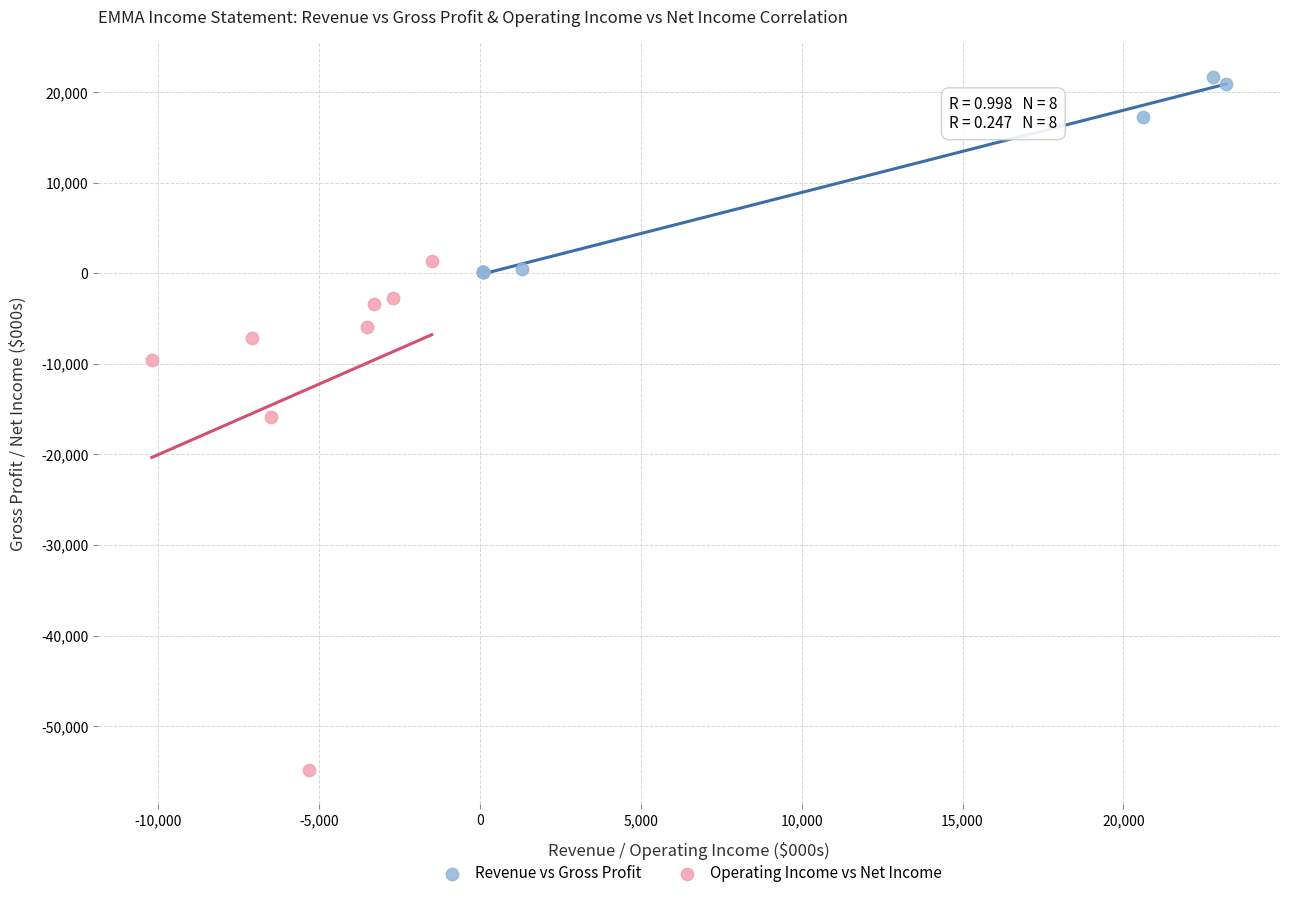

Which series contains the lowest Y value?

Operating Income vs Net Income